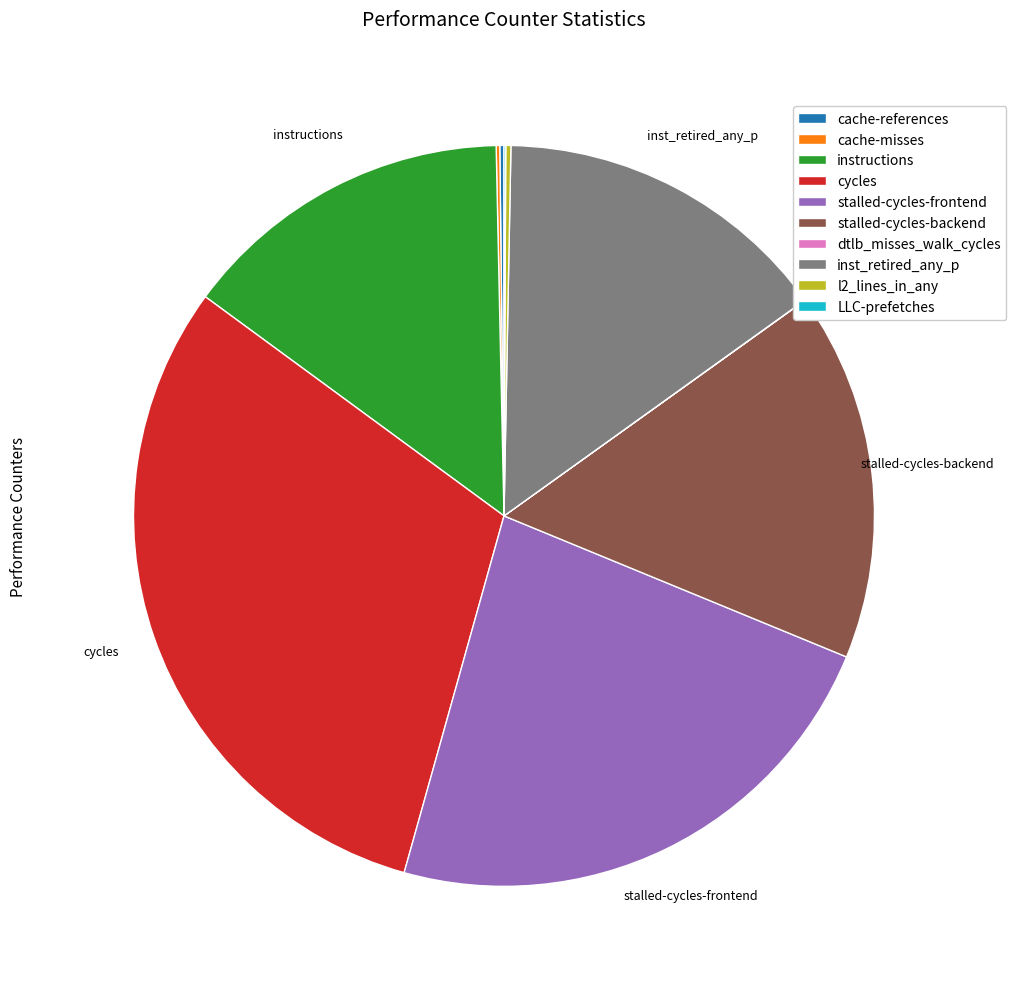

The stalled-cycles-frontend slice represents 23% of the pie. True or false?

True